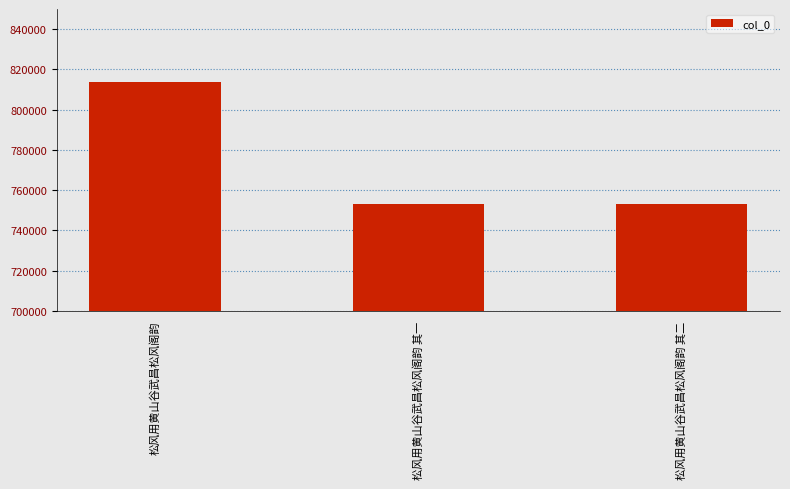

What is the change in value from 松风用黄山谷武昌松风阁韵 to 松风用黄山谷武昌松风阁韵 其一?

-60514